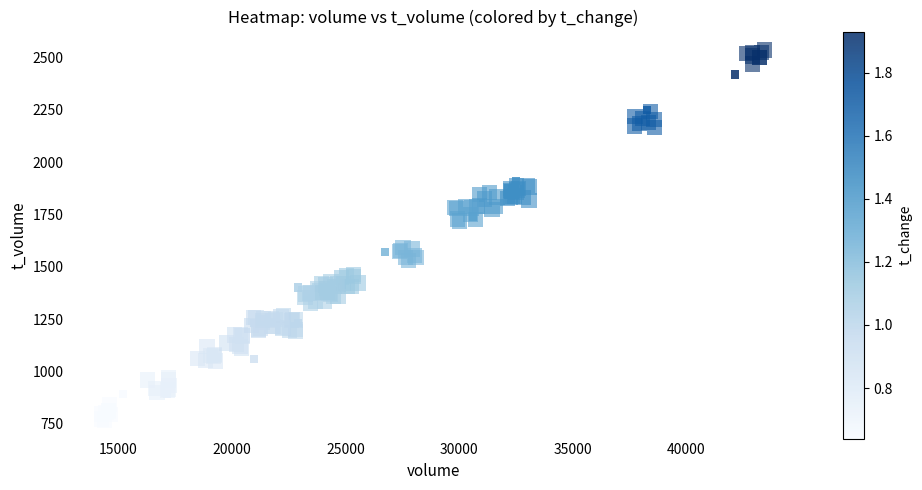

The chart shows a value of 850.9 at 12. True or false?

False